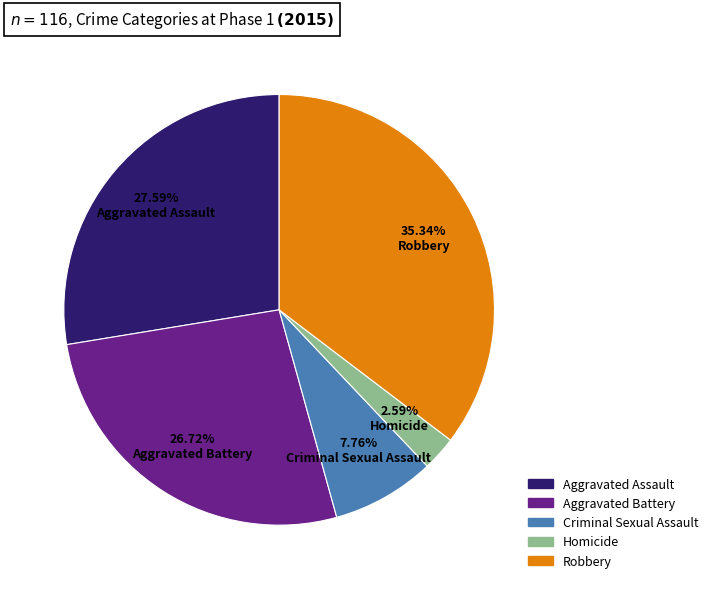

Is there any slice that represents more than half of the pie?

No